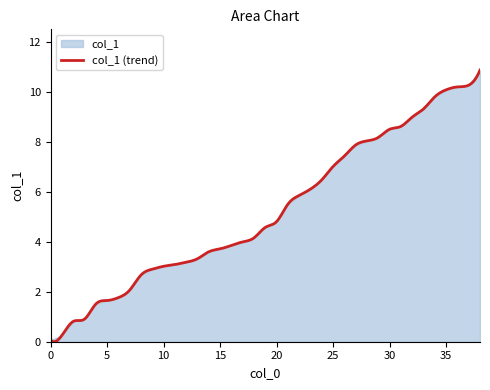

What is the difference between the maximum and minimum values?

10.8